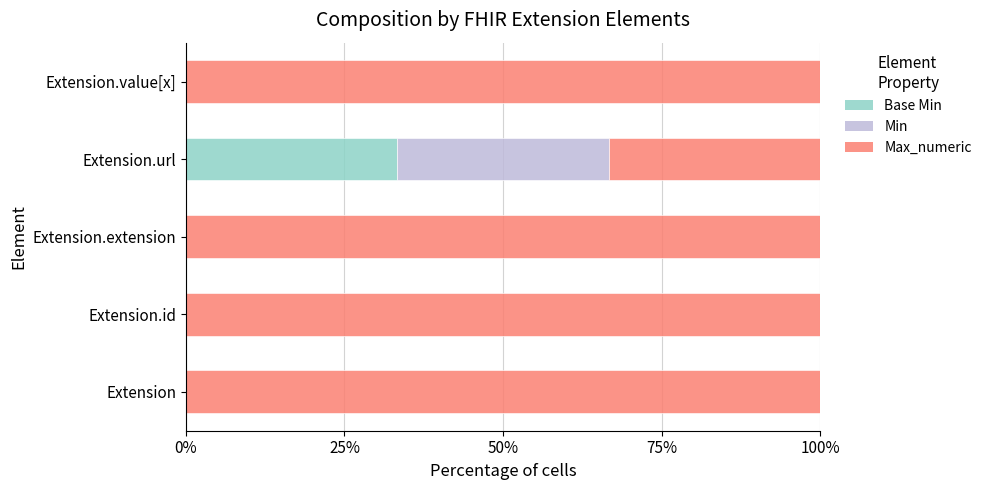

What is the total value across all series at Extension.extension?

100.0